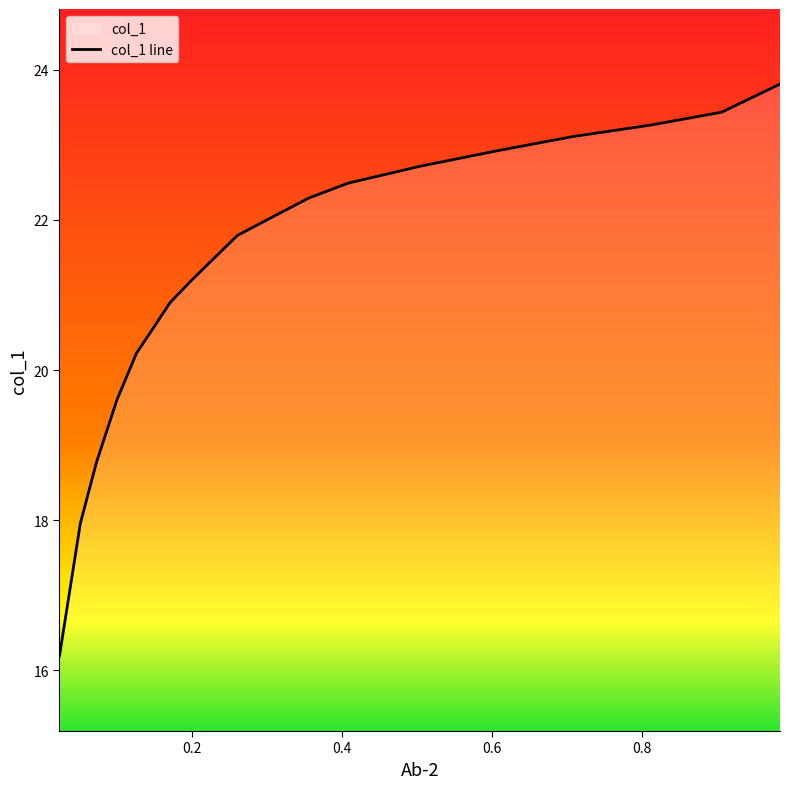

At which label is the value closest to 20?

0.1256